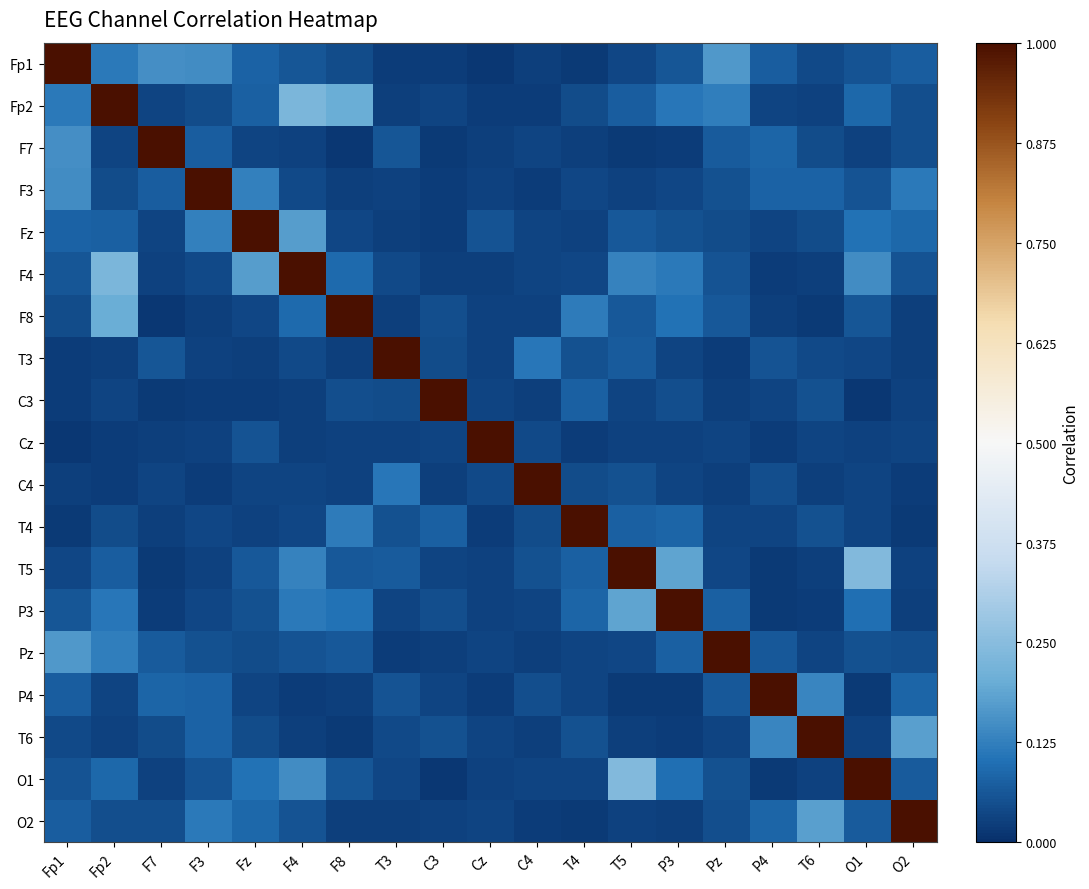

Reading left to right, transcribe all the data shown in this chart.

Fp1: Fp1=1.0	Fp2=0.1	F7=0.2	F3=0.1	Fz=0.1	F4=0.1	F8=0.0	T3=0.0	C3=0.0	Cz=0.0	C4=0.0	T4=0.0	T5=0.0	P3=0.1	Pz=0.2	P4=0.1	T6=0.0	O1=0.1	O2=0.1
Fp2: Fp1=0.1	Fp2=1.0	F7=0.0	F3=0.0	Fz=0.1	F4=0.2	F8=0.2	T3=0.0	C3=0.0	Cz=0.0	C4=0.0	T4=0.0	T5=0.1	P3=0.1	Pz=0.1	P4=0.0	T6=0.0	O1=0.1	O2=0.0
F7: Fp1=0.2	Fp2=0.0	F7=1.0	F3=0.1	Fz=0.0	F4=0.0	F8=0.0	T3=0.1	C3=0.0	Cz=0.0	C4=0.0	T4=0.0	T5=0.0	P3=0.0	Pz=0.1	P4=0.1	T6=0.0	O1=0.0	O2=0.0
F3: Fp1=0.1	Fp2=0.0	F7=0.1	F3=1.0	Fz=0.1	F4=0.0	F8=0.0	T3=0.0	C3=0.0	Cz=0.0	C4=0.0	T4=0.0	T5=0.0	P3=0.0	Pz=0.1	P4=0.1	T6=0.1	O1=0.1	O2=0.1
Fz: Fp1=0.1	Fp2=0.1	F7=0.0	F3=0.1	Fz=1.0	F4=0.2	F8=0.0	T3=0.0	C3=0.0	Cz=0.1	C4=0.0	T4=0.0	T5=0.1	P3=0.1	Pz=0.0	P4=0.0	T6=0.0	O1=0.1	O2=0.1
F4: Fp1=0.1	Fp2=0.2	F7=0.0	F3=0.0	Fz=0.2	F4=1.0	F8=0.1	T3=0.0	C3=0.0	Cz=0.0	C4=0.0	T4=0.0	T5=0.1	P3=0.1	Pz=0.1	P4=0.0	T6=0.0	O1=0.1	O2=0.1
F8: Fp1=0.0	Fp2=0.2	F7=0.0	F3=0.0	Fz=0.0	F4=0.1	F8=1.0	T3=0.0	C3=0.0	Cz=0.0	C4=0.0	T4=0.1	T5=0.1	P3=0.1	Pz=0.1	P4=0.0	T6=0.0	O1=0.1	O2=0.0
T3: Fp1=0.0	Fp2=0.0	F7=0.1	F3=0.0	Fz=0.0	F4=0.0	F8=0.0	T3=1.0	C3=0.0	Cz=0.0	C4=0.1	T4=0.1	T5=0.1	P3=0.0	Pz=0.0	P4=0.1	T6=0.0	O1=0.0	O2=0.0
C3: Fp1=0.0	Fp2=0.0	F7=0.0	F3=0.0	Fz=0.0	F4=0.0	F8=0.0	T3=0.0	C3=1.0	Cz=0.0	C4=0.0	T4=0.1	T5=0.0	P3=0.0	Pz=0.0	P4=0.0	T6=0.1	O1=0.0	O2=0.0
Cz: Fp1=0.0	Fp2=0.0	F7=0.0	F3=0.0	Fz=0.1	F4=0.0	F8=0.0	T3=0.0	C3=0.0	Cz=1.0	C4=0.0	T4=0.0	T5=0.0	P3=0.0	Pz=0.0	P4=0.0	T6=0.0	O1=0.0	O2=0.0
C4: Fp1=0.0	Fp2=0.0	F7=0.0	F3=0.0	Fz=0.0	F4=0.0	F8=0.0	T3=0.1	C3=0.0	Cz=0.0	C4=1.0	T4=0.0	T5=0.1	P3=0.0	Pz=0.0	P4=0.0	T6=0.0	O1=0.0	O2=0.0
T4: Fp1=0.0	Fp2=0.0	F7=0.0	F3=0.0	Fz=0.0	F4=0.0	F8=0.1	T3=0.1	C3=0.1	Cz=0.0	C4=0.0	T4=1.0	T5=0.1	P3=0.1	Pz=0.0	P4=0.0	T6=0.1	O1=0.0	O2=0.0
T5: Fp1=0.0	Fp2=0.1	F7=0.0	F3=0.0	Fz=0.1	F4=0.1	F8=0.1	T3=0.1	C3=0.0	Cz=0.0	C4=0.1	T4=0.1	T5=1.0	P3=0.2	Pz=0.0	P4=0.0	T6=0.0	O1=0.2	O2=0.0
P3: Fp1=0.1	Fp2=0.1	F7=0.0	F3=0.0	Fz=0.1	F4=0.1	F8=0.1	T3=0.0	C3=0.0	Cz=0.0	C4=0.0	T4=0.1	T5=0.2	P3=1.0	Pz=0.1	P4=0.0	T6=0.0	O1=0.1	O2=0.0
Pz: Fp1=0.2	Fp2=0.1	F7=0.1	F3=0.1	Fz=0.0	F4=0.1	F8=0.1	T3=0.0	C3=0.0	Cz=0.0	C4=0.0	T4=0.0	T5=0.0	P3=0.1	Pz=1.0	P4=0.1	T6=0.0	O1=0.1	O2=0.1
P4: Fp1=0.1	Fp2=0.0	F7=0.1	F3=0.1	Fz=0.0	F4=0.0	F8=0.0	T3=0.1	C3=0.0	Cz=0.0	C4=0.0	T4=0.0	T5=0.0	P3=0.0	Pz=0.1	P4=1.0	T6=0.1	O1=0.0	O2=0.1
T6: Fp1=0.0	Fp2=0.0	F7=0.0	F3=0.1	Fz=0.0	F4=0.0	F8=0.0	T3=0.0	C3=0.1	Cz=0.0	C4=0.0	T4=0.1	T5=0.0	P3=0.0	Pz=0.0	P4=0.1	T6=1.0	O1=0.0	O2=0.2
O1: Fp1=0.1	Fp2=0.1	F7=0.0	F3=0.1	Fz=0.1	F4=0.1	F8=0.1	T3=0.0	C3=0.0	Cz=0.0	C4=0.0	T4=0.0	T5=0.2	P3=0.1	Pz=0.1	P4=0.0	T6=0.0	O1=1.0	O2=0.1
O2: Fp1=0.1	Fp2=0.0	F7=0.0	F3=0.1	Fz=0.1	F4=0.1	F8=0.0	T3=0.0	C3=0.0	Cz=0.0	C4=0.0	T4=0.0	T5=0.0	P3=0.0	Pz=0.1	P4=0.1	T6=0.2	O1=0.1	O2=1.0